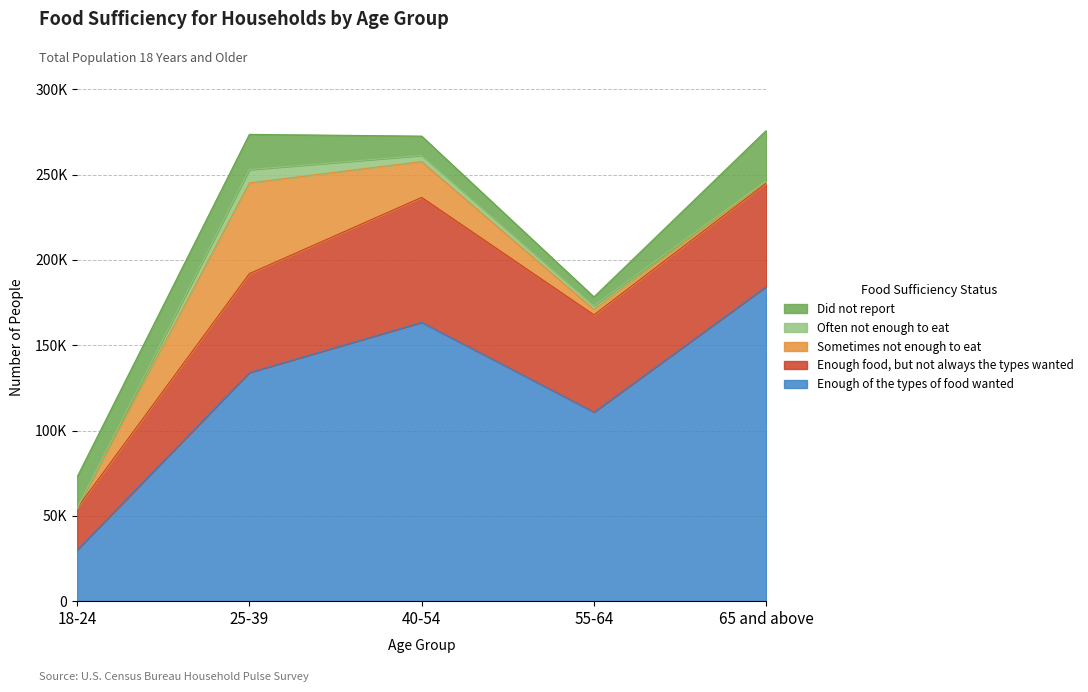

True or false: Sometimes not enough to eat and Often not enough to eat cross at least once.

False